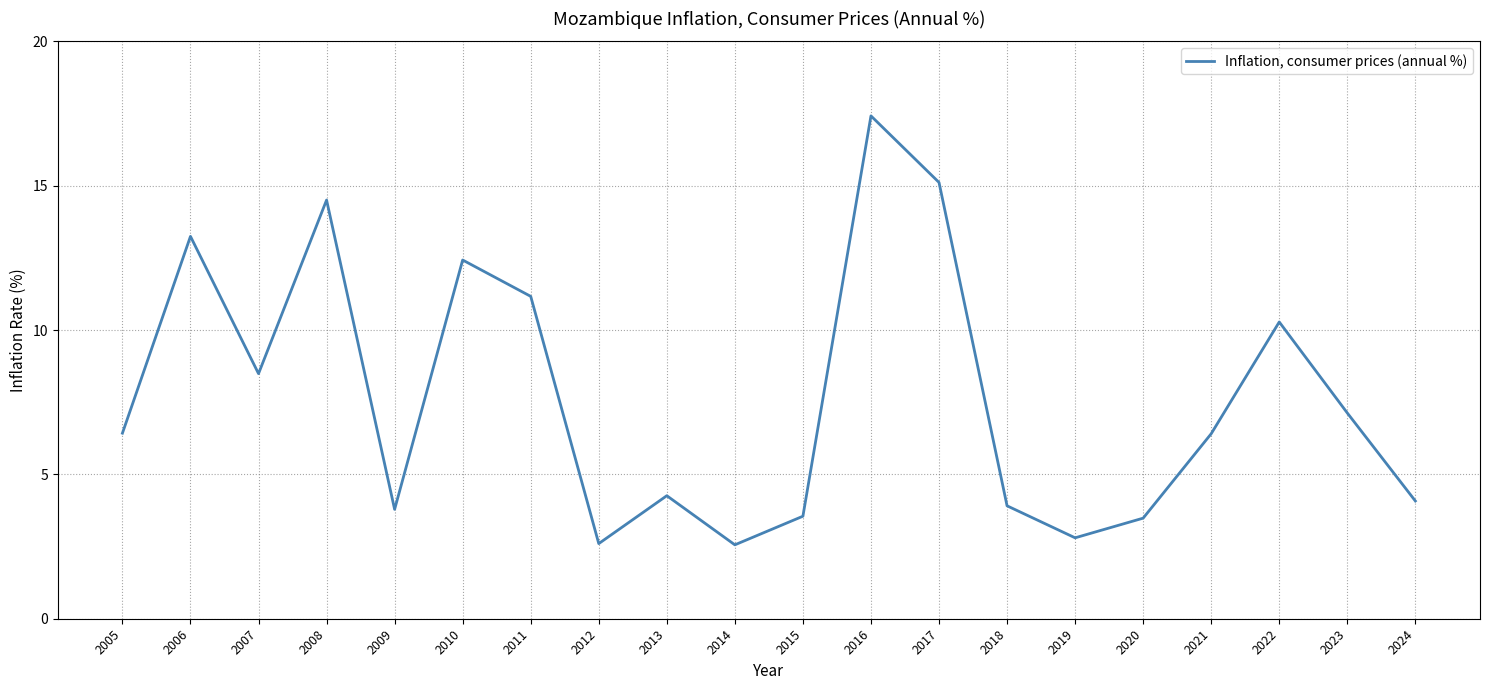

What is the greatest value displayed?

17.4